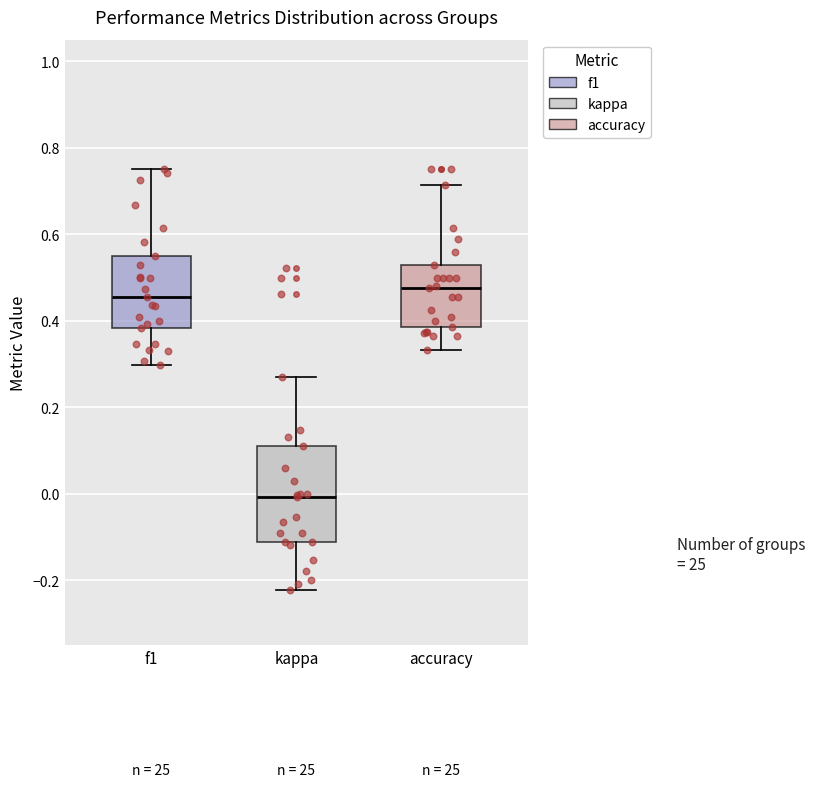

Comparing the boxes themselves (not the whiskers), which one is the tallest?

kappa